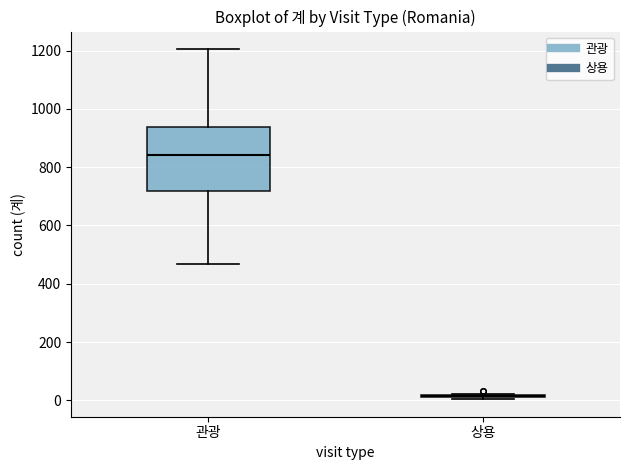

Reading left to right, transcribe this box plot: for each box, give where its median line is, the range the box spans, and where its two whiskers end, as read against the y-axis. The values are not printed on the chart, so give them approximately, as read against the axis.

관광: median 840, box 720 to 940, whiskers 460 to 1200
상용: box collapsed to a line at 20, whiskers 0 to 20